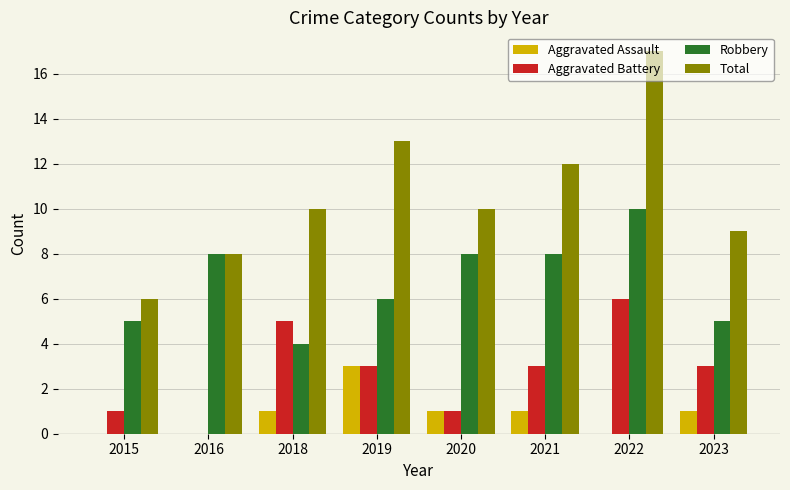

The value of Robbery at 2018 is 4. True or false?

True